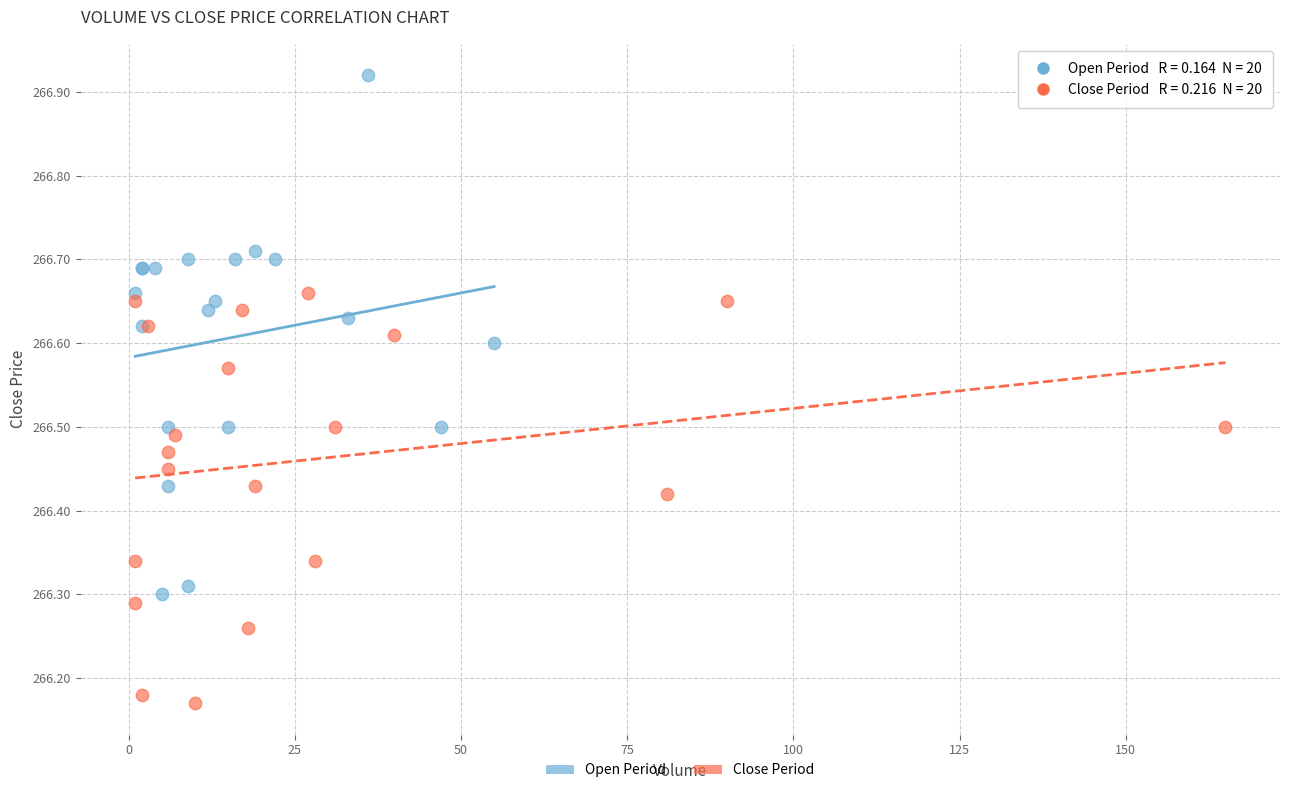

Which series contains the lowest Y value?

Close Period